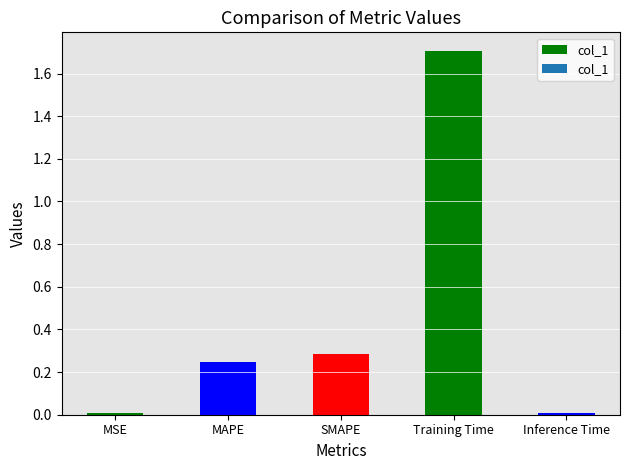

The chart shows a value of 3.0 at Training Time. True or false?

False